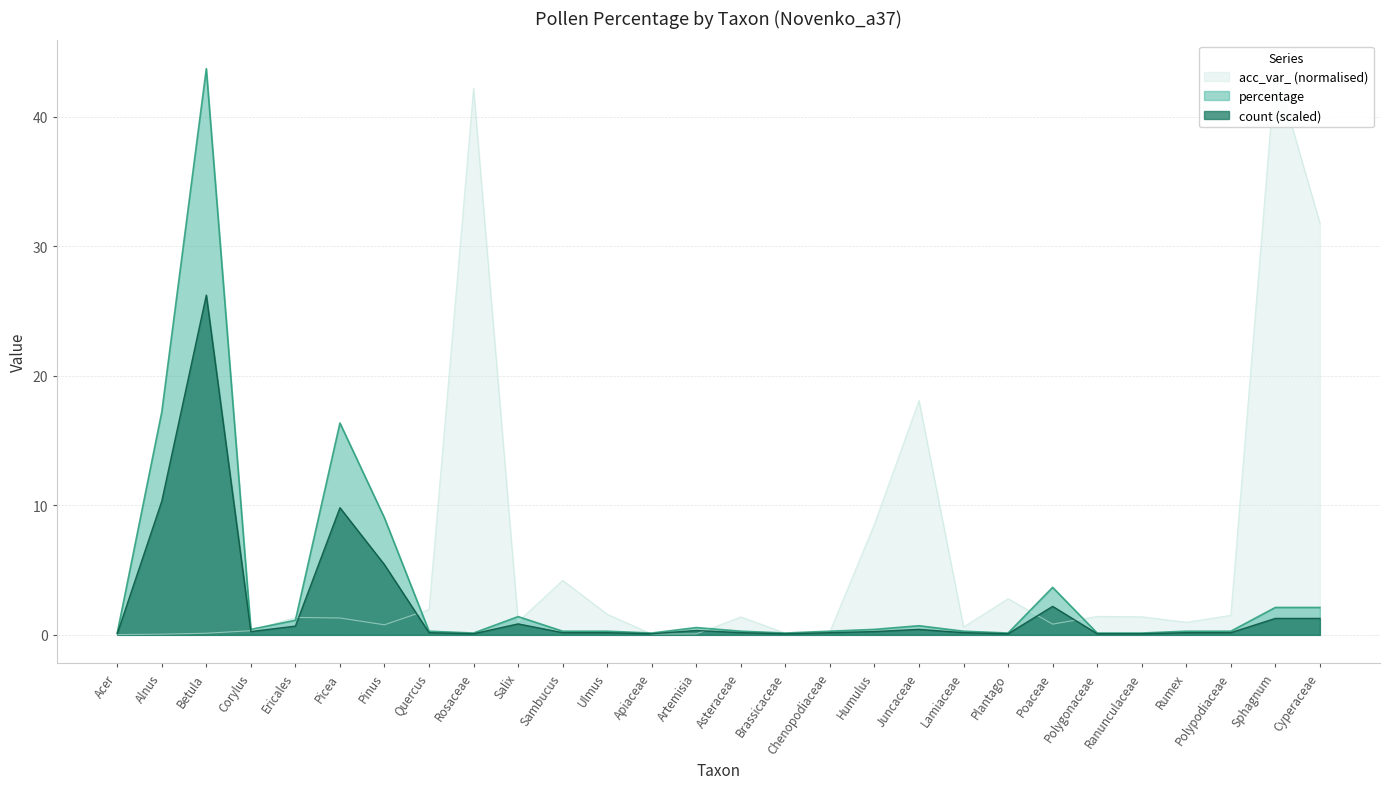

What is the total value across all series at Picea?

27.5